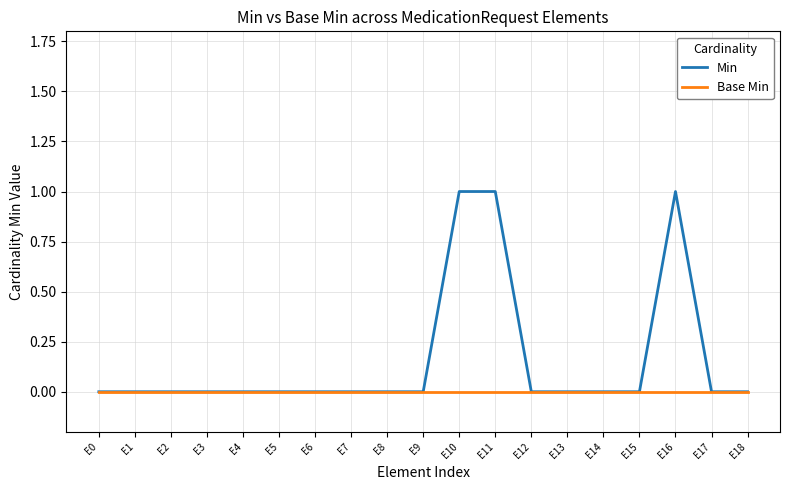

Rank the series by their maximum value, from lowest to highest.

Base Min, Min